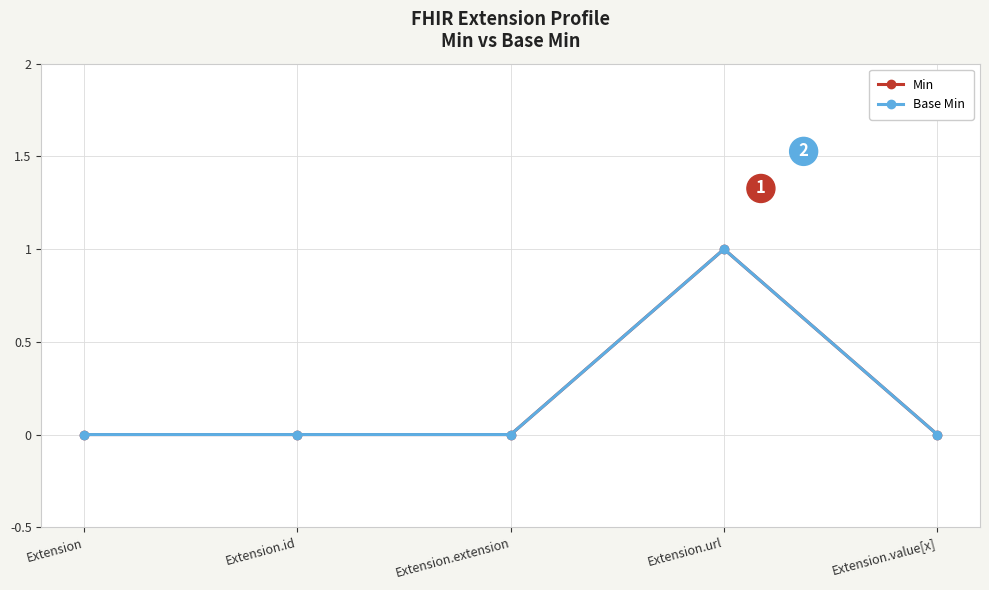

Where is the first local maximum for Min?

Extension.url